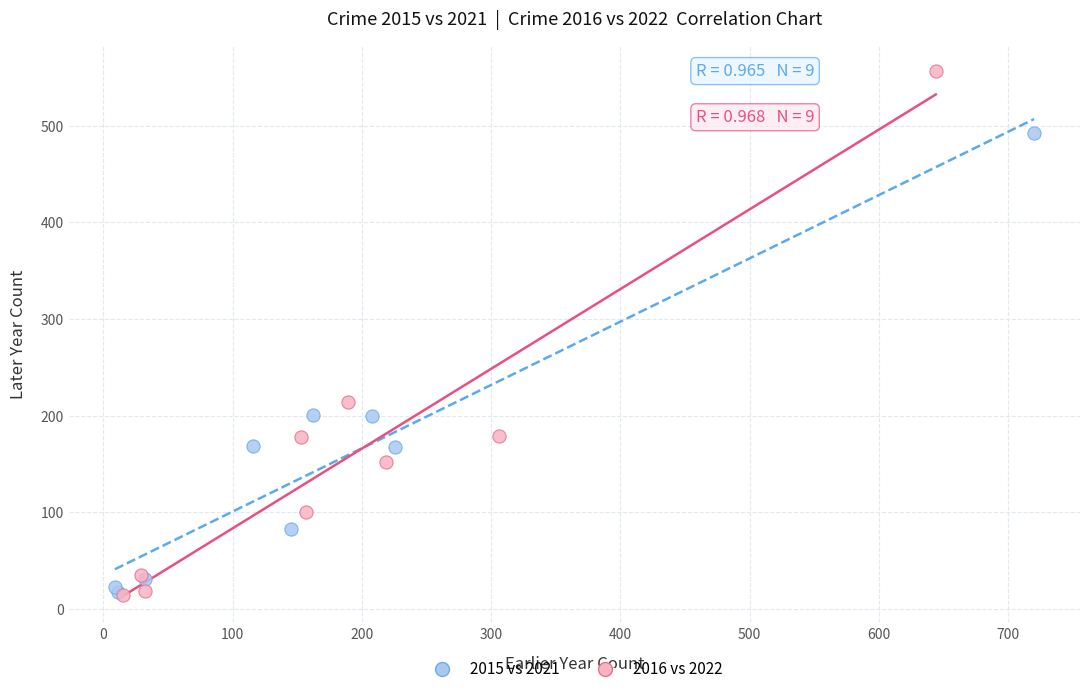

Which series has the largest Y range (max minus min)?

2016 vs 2022